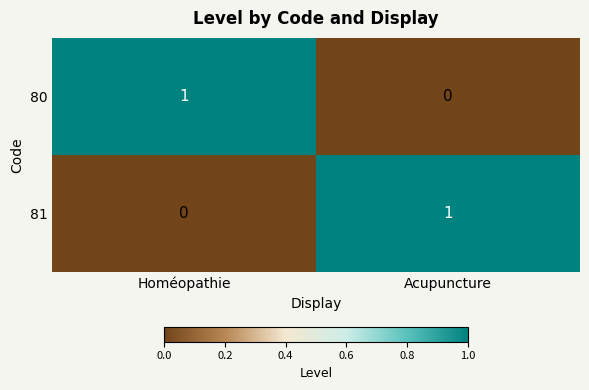

True or false: 81 has a value of 1 at Acupuncture.

True